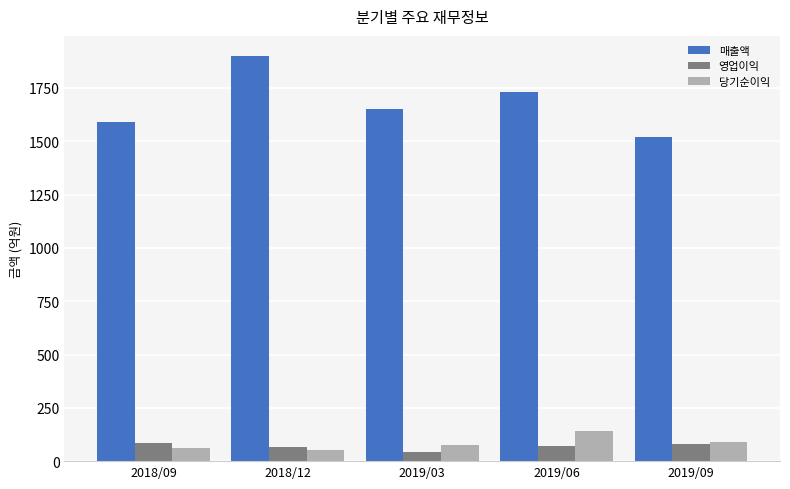

The value of 당기순이익 at 2019/03 is 78. True or false?

True